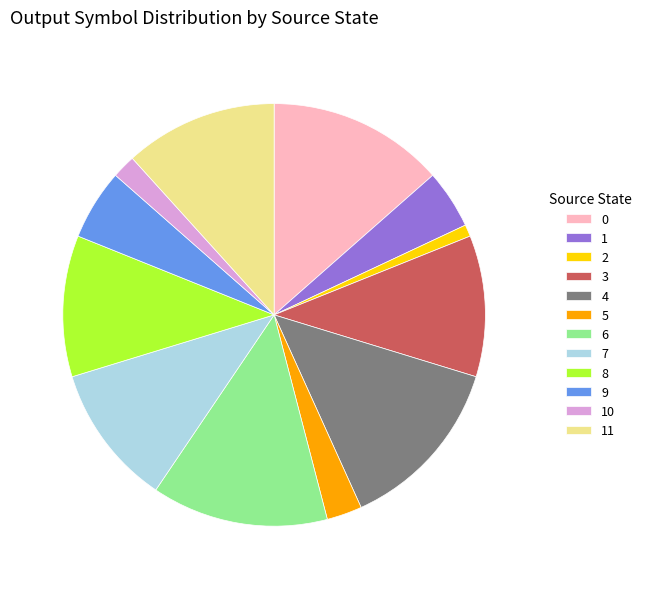

Is the sum of 10 and 11 greater than half?

No